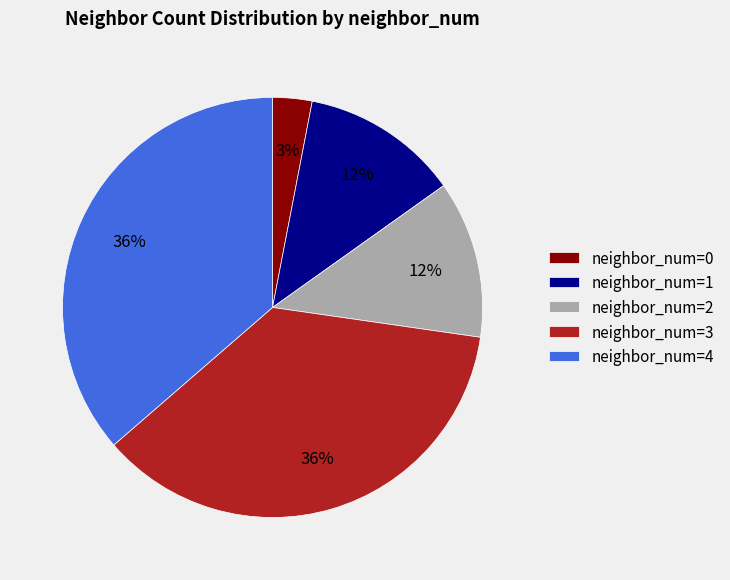

To the nearest percent, what portion does neighbor_num=4 represent?

36%